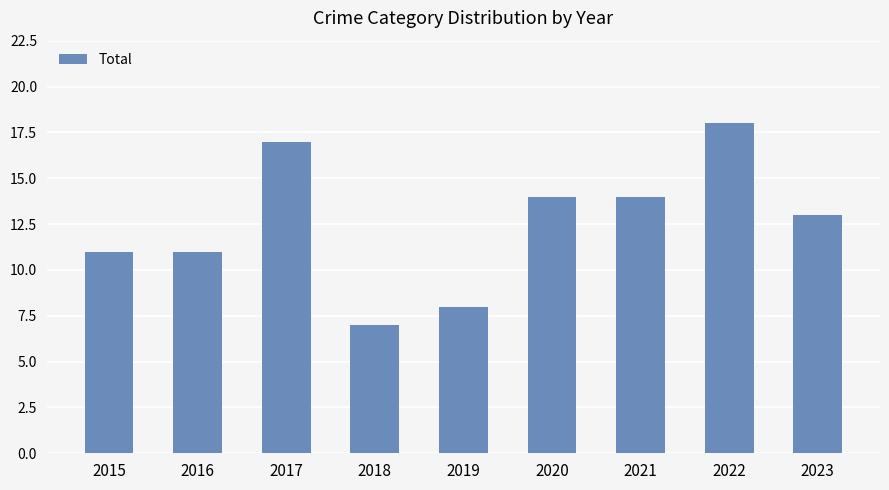

Which category has the lowest value across all series?

2018